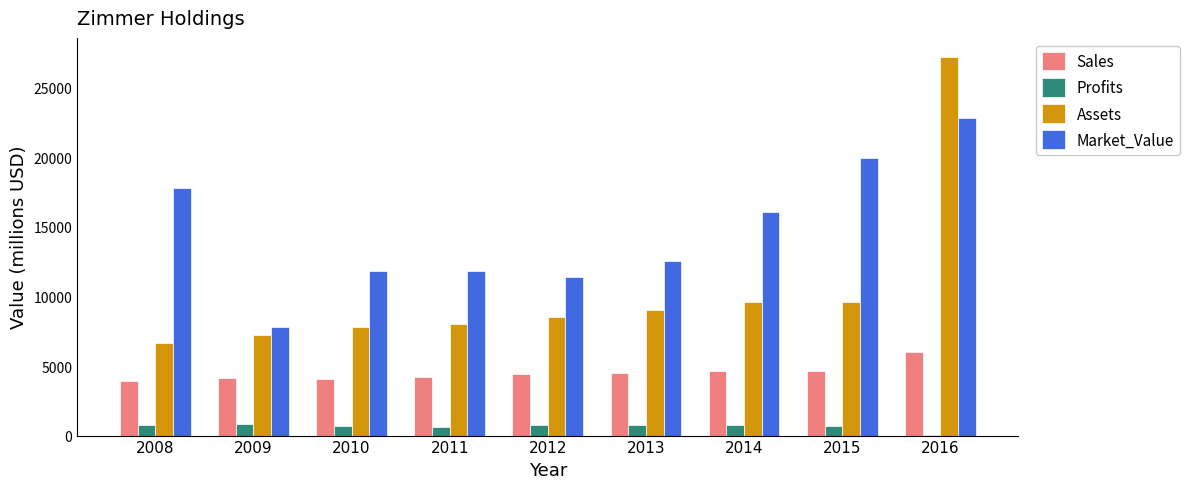

Is it true that Profits equals 596.9 at 2011?

True